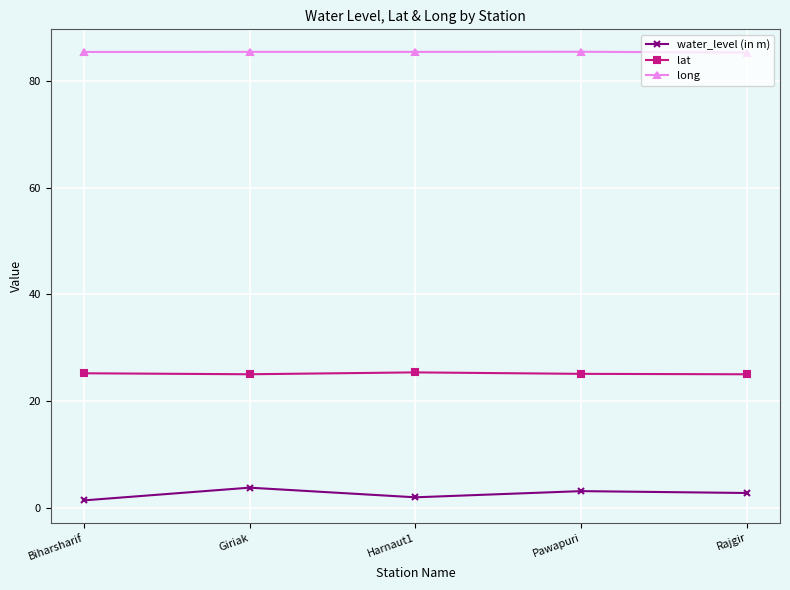

What is the label of the 5th point from the right?

Biharsharif